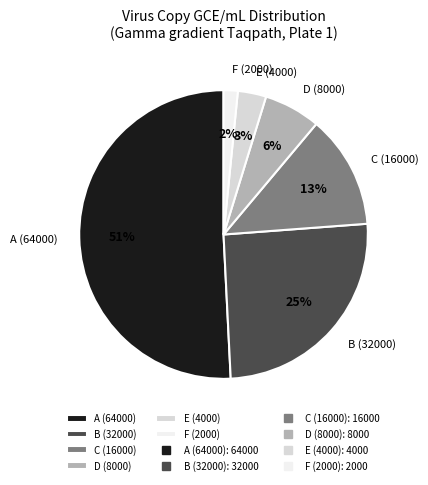

What is the majority slice?

A (64000)